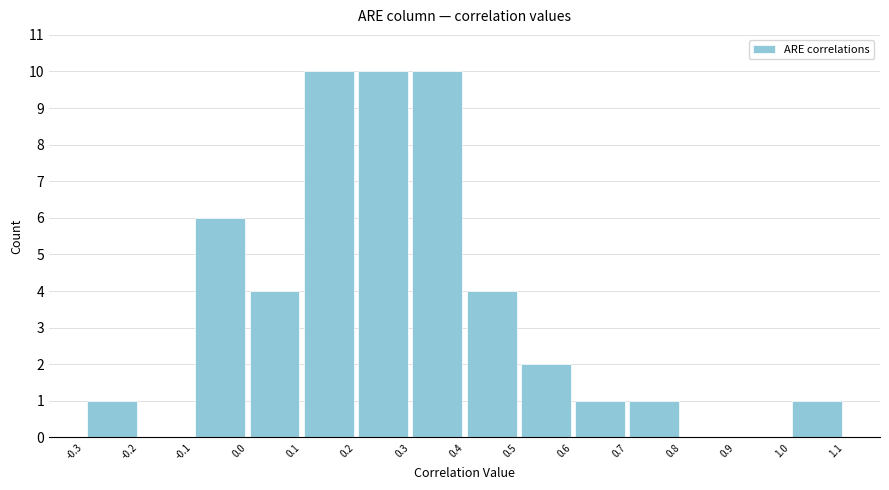

Reading left to right, transcribe this chart: for each bar, give the range it covers on the x-axis and its height. The values are not printed on the chart, so give them approximately, as read against the axis.

-0.3 to -0.2: 1
-0.2 to -0.1: 0
-0.1 to 0.0: 6
0.0 to 0.1: 4
0.1 to 0.2: 10
0.2 to 0.3: 10
0.3 to 0.4: 10
0.4 to 0.5: 4
0.5 to 0.6: 2
0.6 to 0.7: 1
0.7 to 0.8: 1
0.8 to 0.9: 0
0.9 to 1.0: 0
1.0 to 1.1: 1